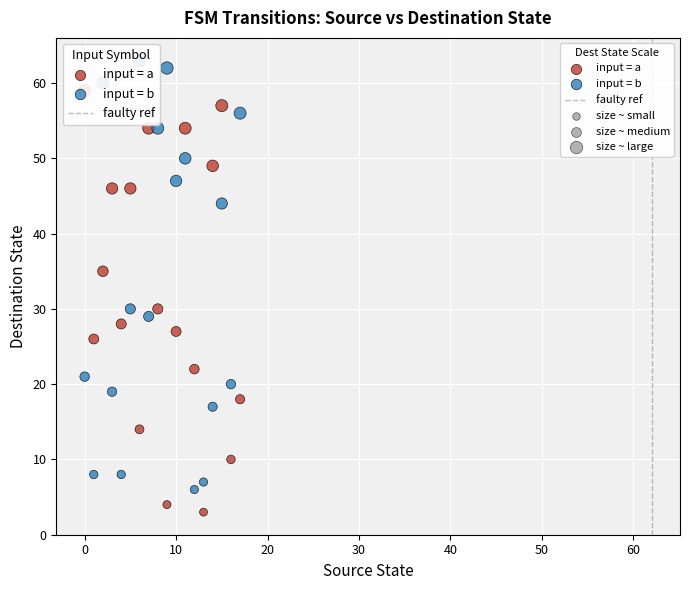

Which series has the largest Y range (max minus min)?

input = b